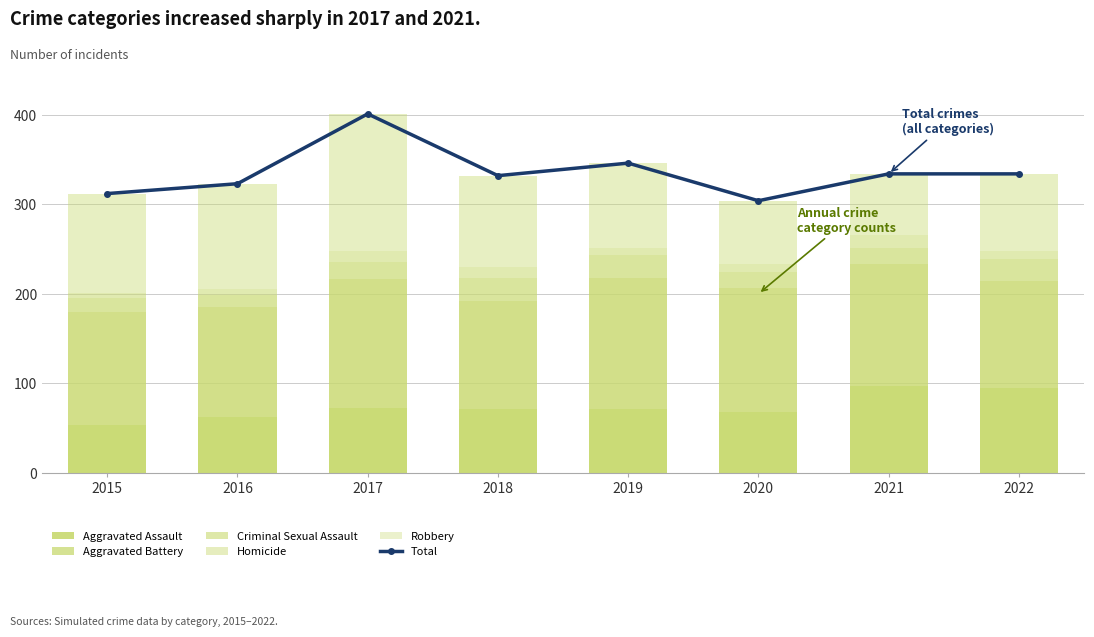

Reading right to left, what are all the values shown in this chart?

Total: 334	334	304	346	332	401	323	312
Aggravated Assault: 95	97	68	71	71	72	62	54
Aggravated Battery: 119	136	138	147	121	145	123	126
Criminal Sexual Assault: 25	18	18	25	26	19	14	15
Homicide: 9	15	9	8	12	12	6	6
Robbery: 86	68	71	95	102	153	118	111